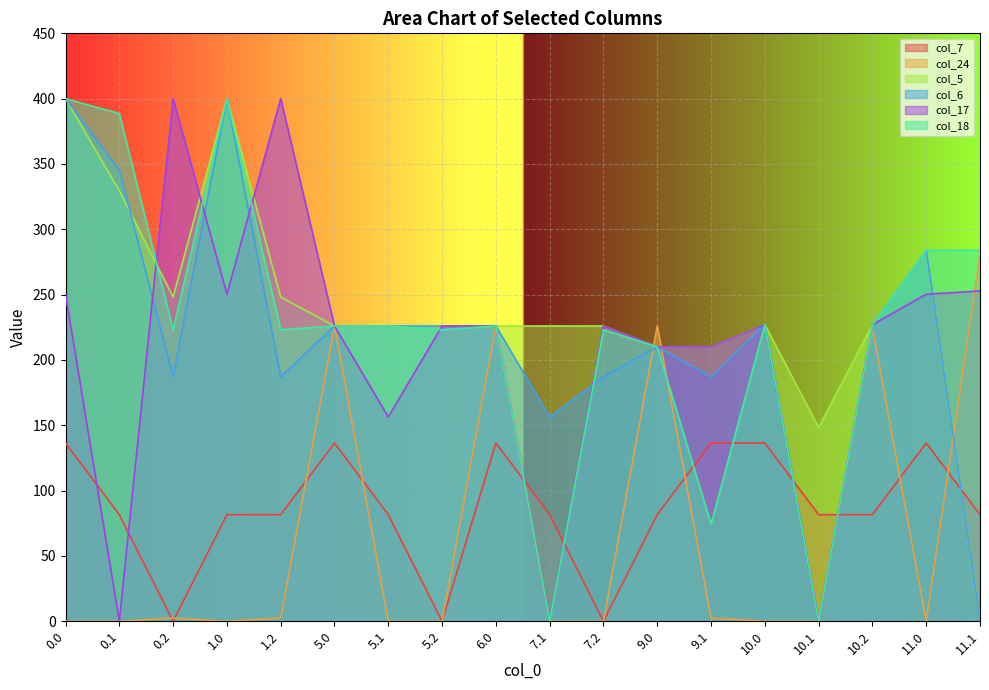

What is the total value across all series at 5.2?

901.1